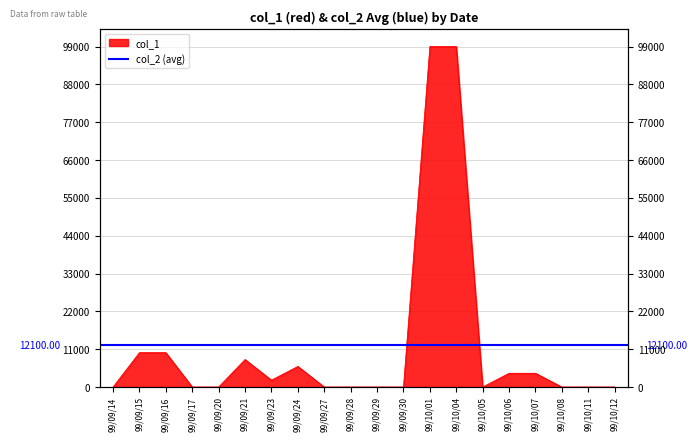

Does the chart display data point markers on the line(s)?

No